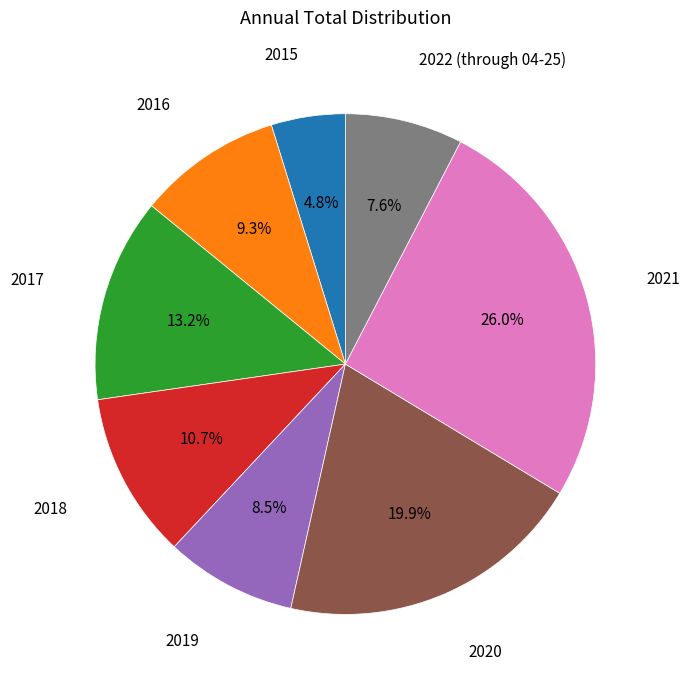

How many segments does this pie chart have?

8